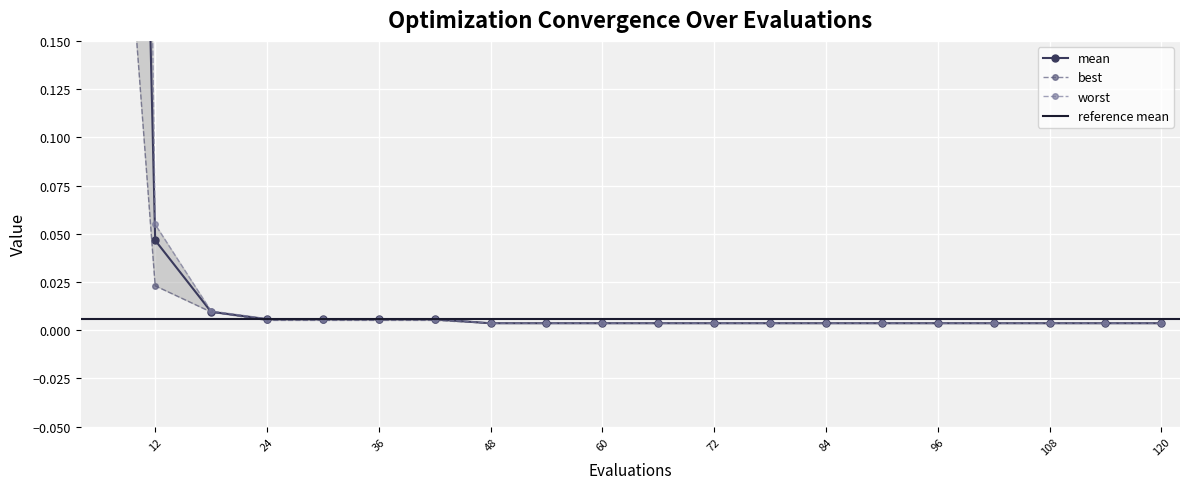

True or false: worst and best intersect in this chart.

False